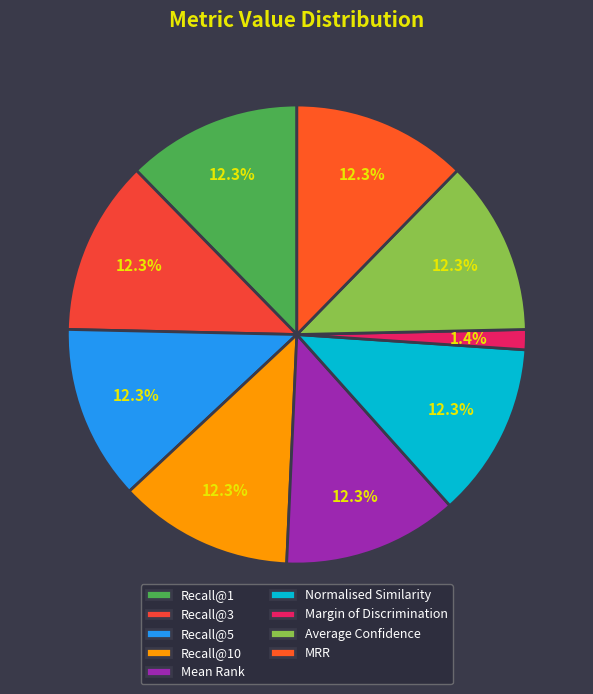

What is the total percentage of Normalised Similarity and Recall@1?

24.6%